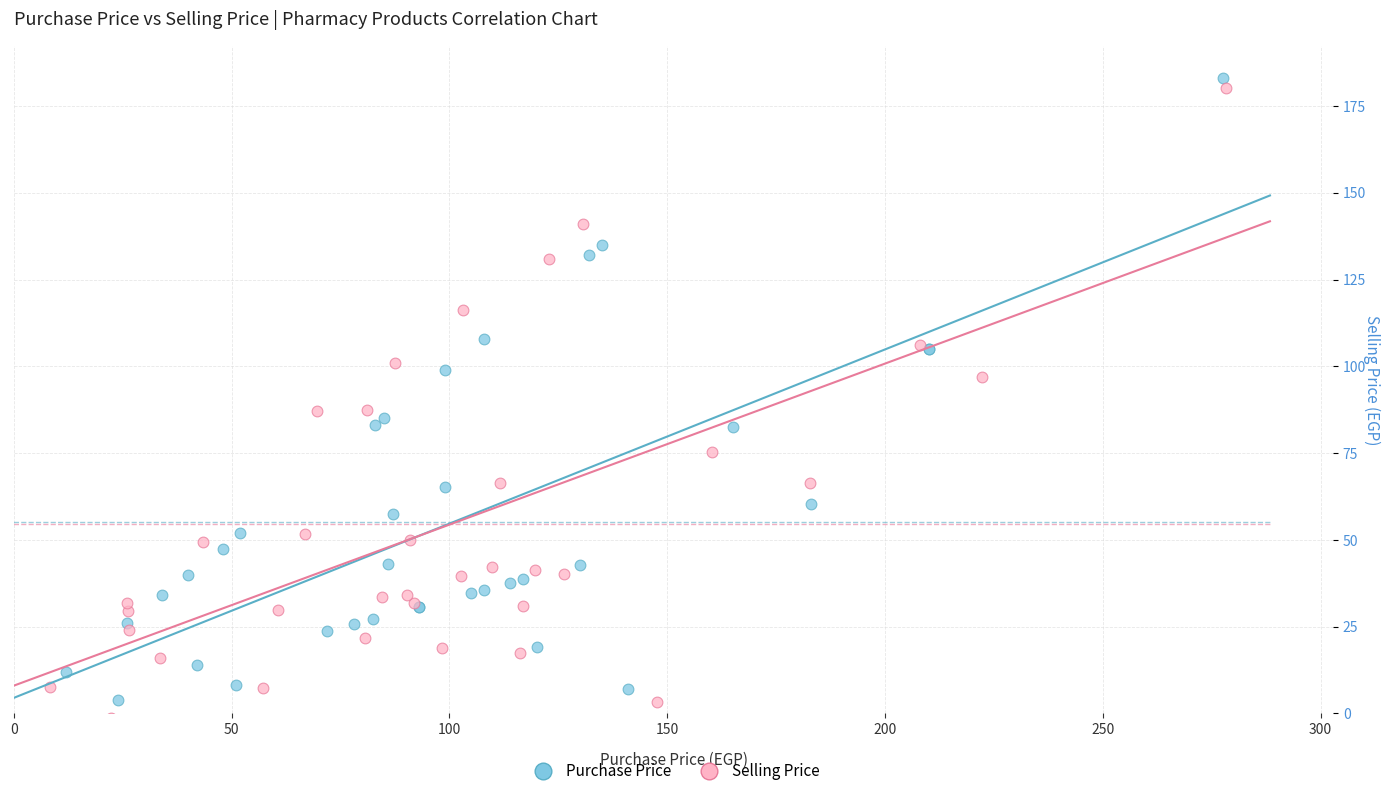

Which series reaches the maximum Y coordinate?

Purchase Price